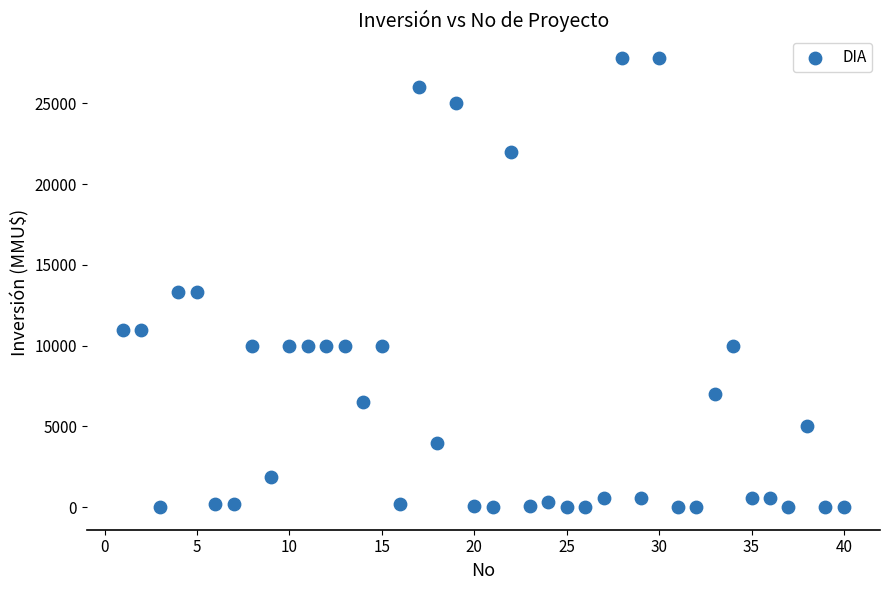

What is the range of Y values (max minus min)?

27800